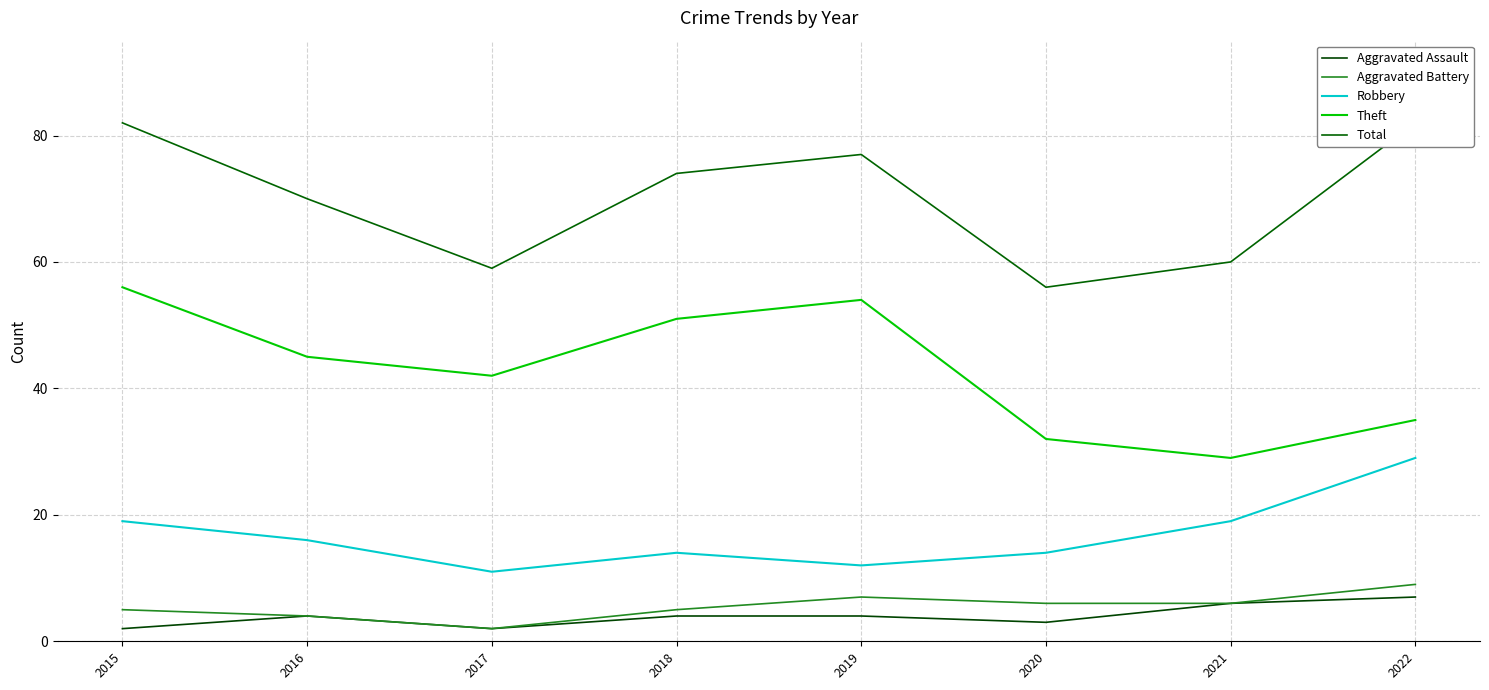

Which has a higher value, 2020 or 2019?

2019